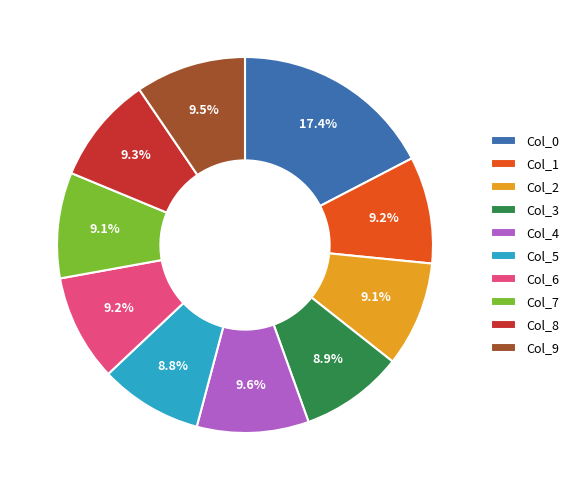

To the nearest percent, what is the combined percentage of Col_5 and Col_1?

18%